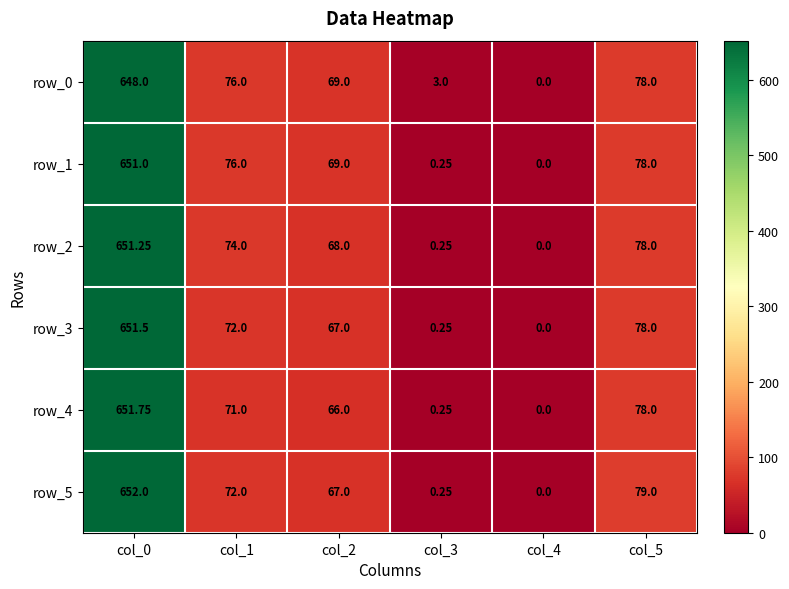

How many distinct data groups are displayed?

6